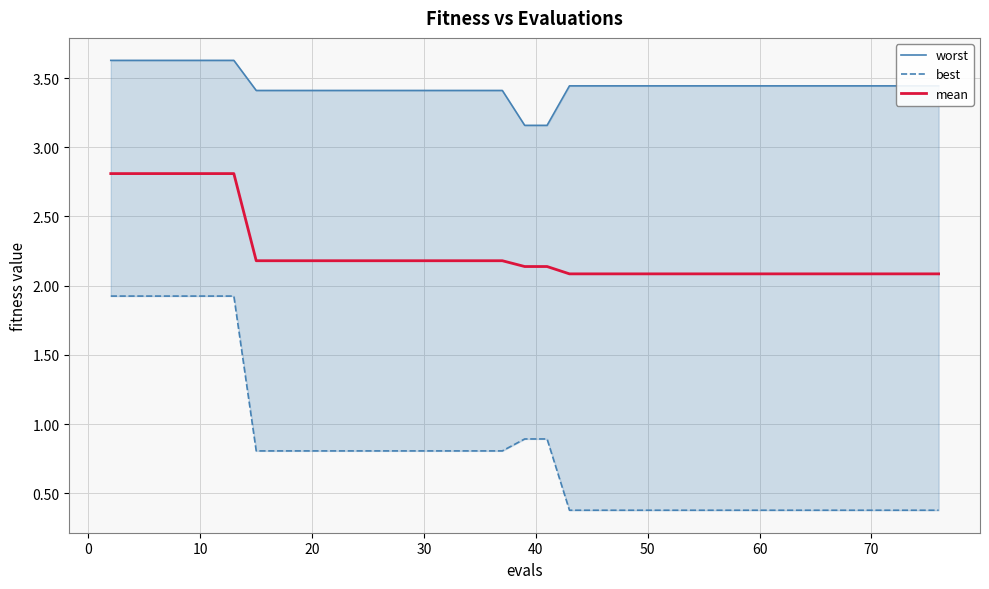

What is the maximum value for mean?

2.8